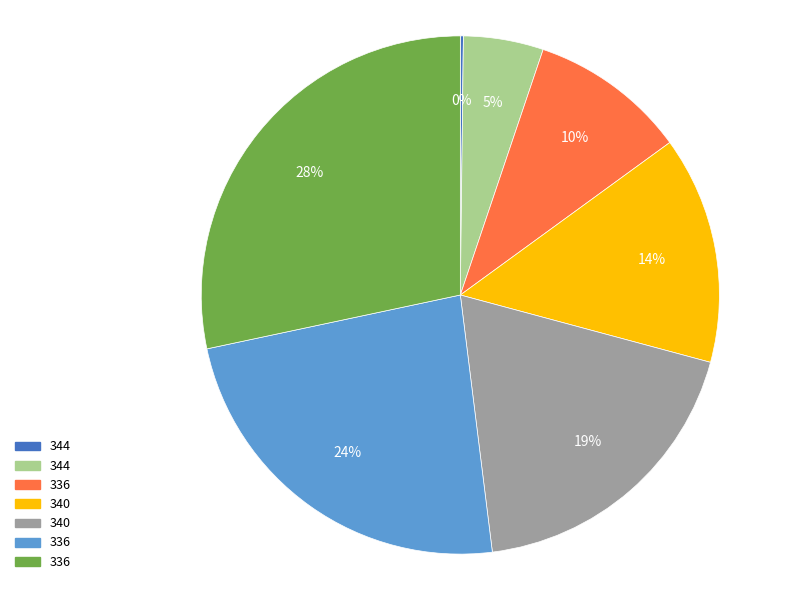

Is there any slice that represents more than half of the pie?

No